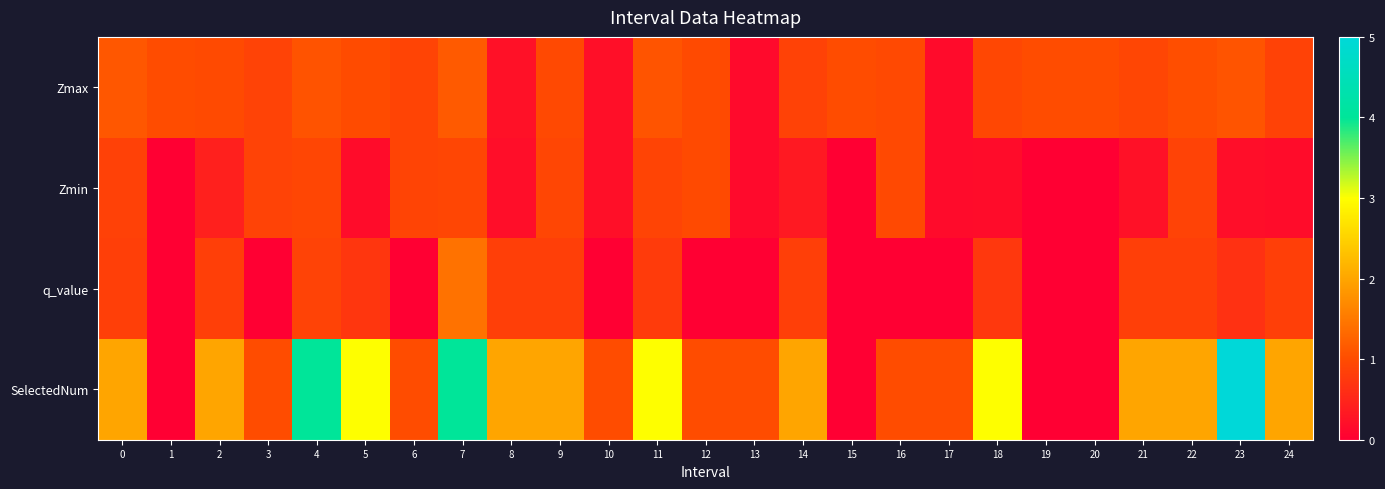

What is the spread (max minus min) of values at 22?

1.2